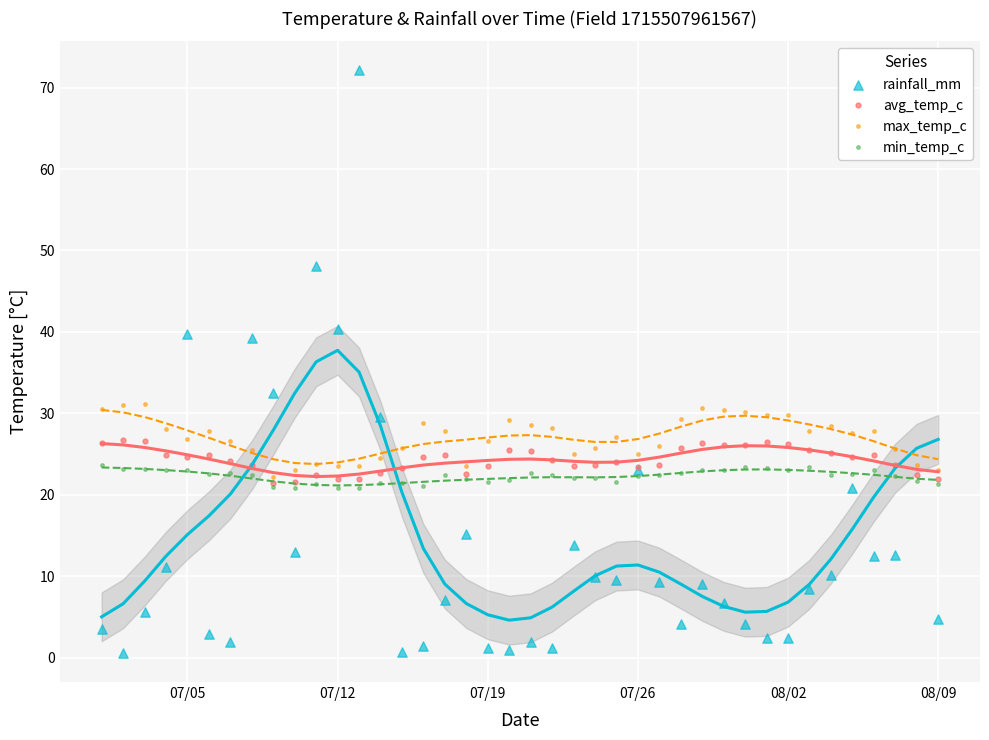

Which series has the largest Y range (max minus min)?

rainfall_mm